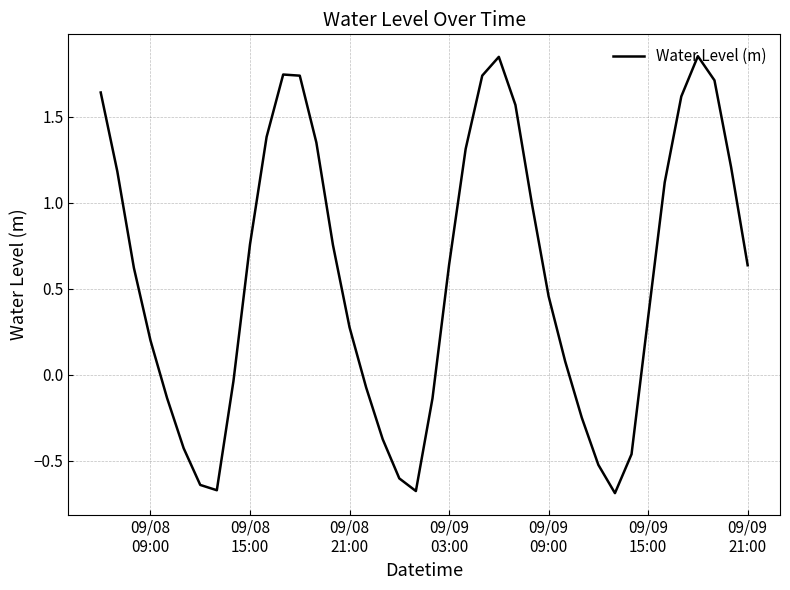

What is the smallest value displayed?

-0.7